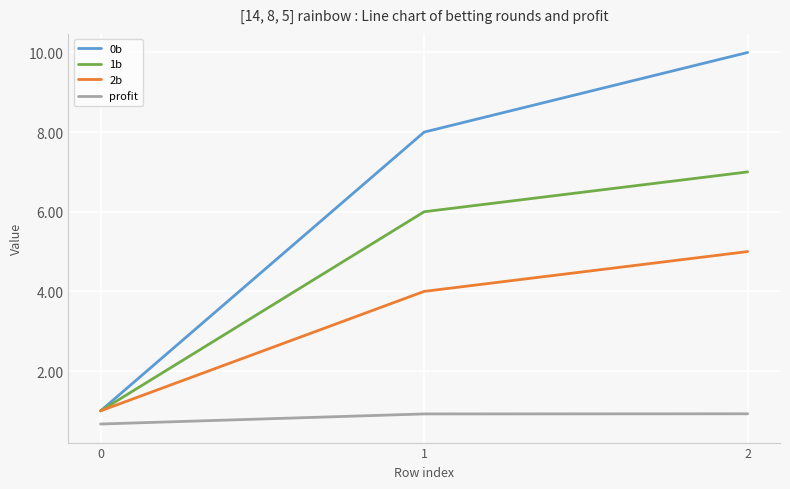

What is the highest value of the 1b series?

7.0